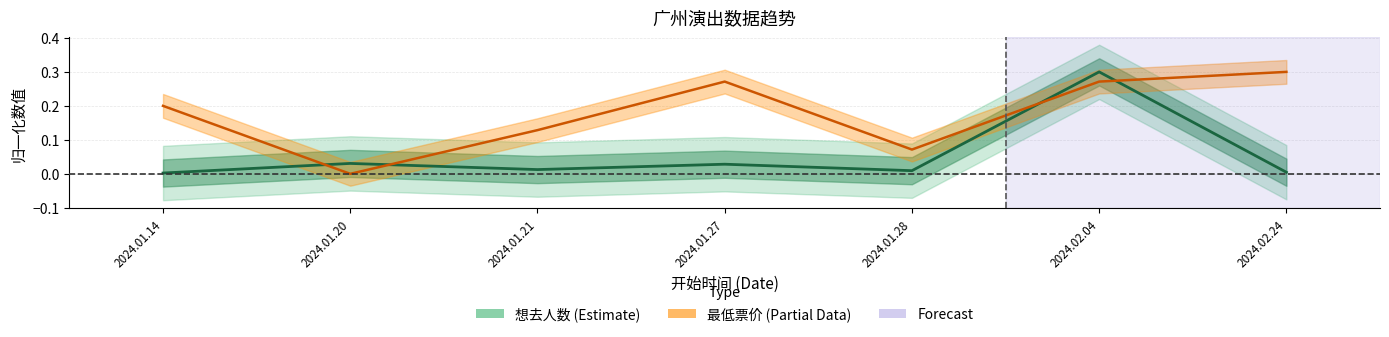

How many intersections are there between 最低票价 (Partial) and 想去人数 (Estimate)?

4